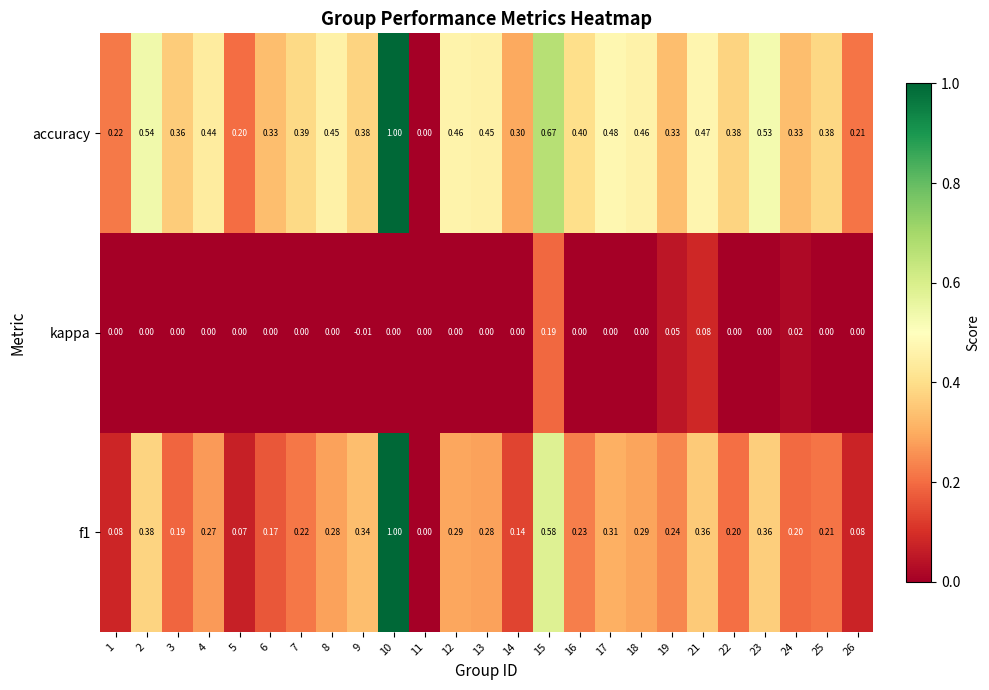

Which series has the largest total across all categories?

accuracy